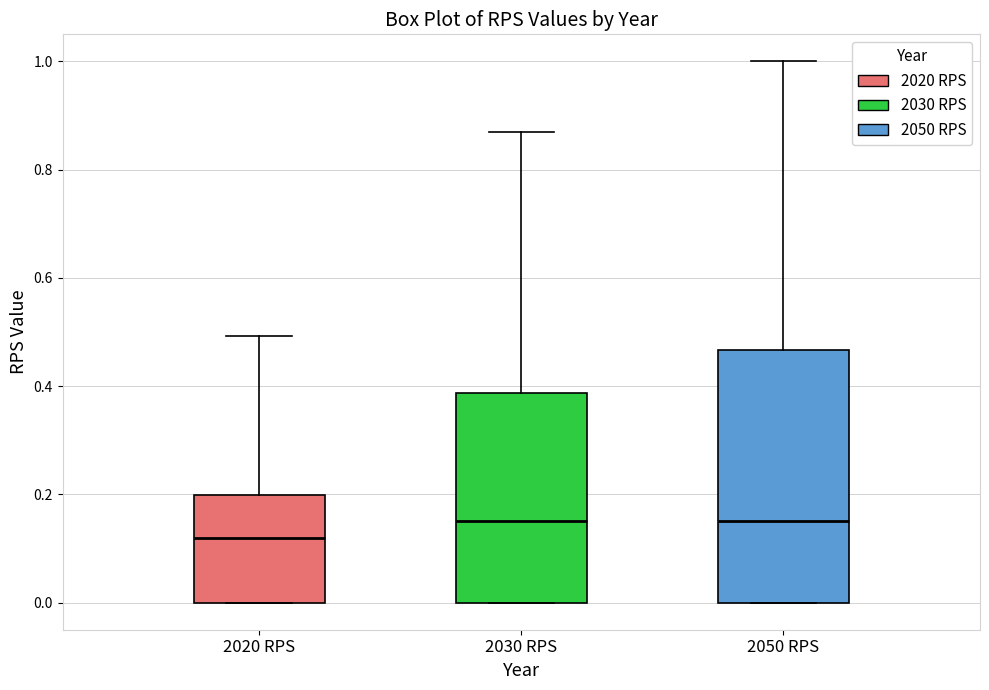

Reading left to right, transcribe this box plot: for each box, give where its median line is, the range the box spans, and where its two whiskers end, as read against the y-axis. The values are not printed on the chart, so give them approximately, as read against the axis.

2020 RPS: median 0.12, box 0.00 to 0.20, whiskers 0.00 to 0.50
2030 RPS: median 0.16, box 0.00 to 0.38, whiskers 0.00 to 0.88
2050 RPS: median 0.16, box 0.00 to 0.46, whiskers 0.00 to 1.00